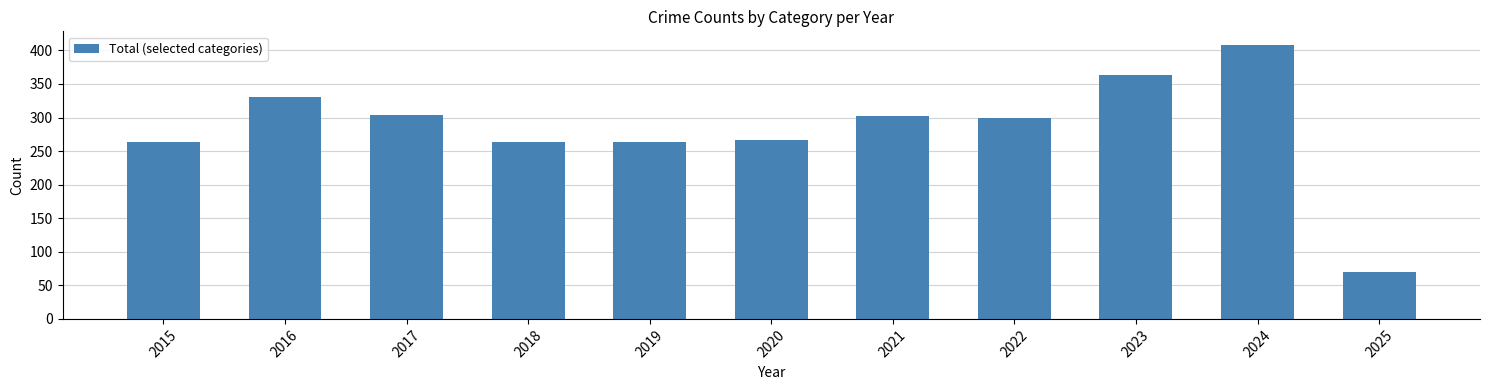

How many bars are there in total?

11